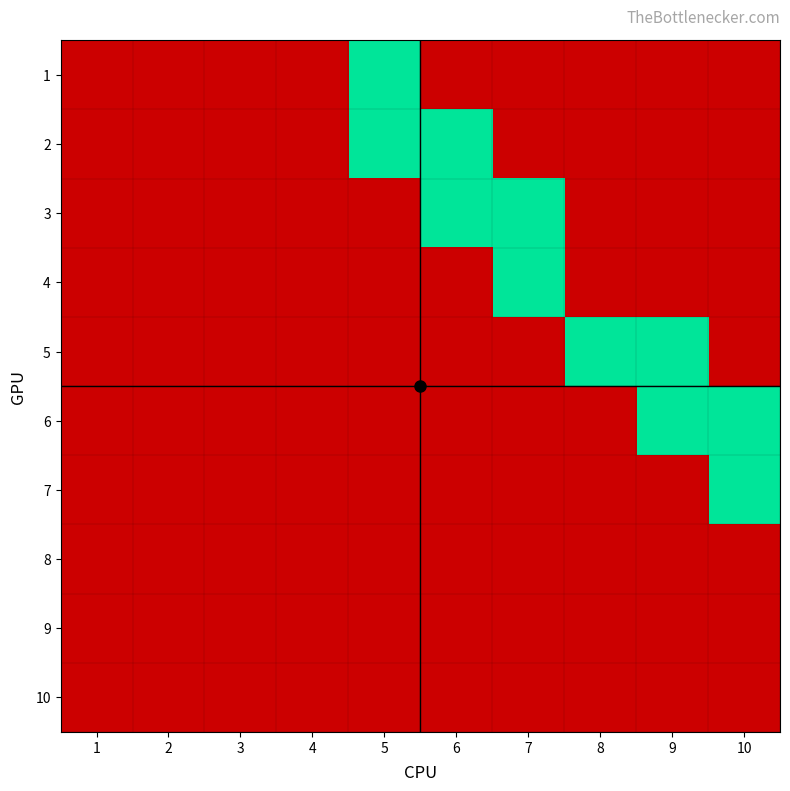

What is the maximum value shown in the chart?

1